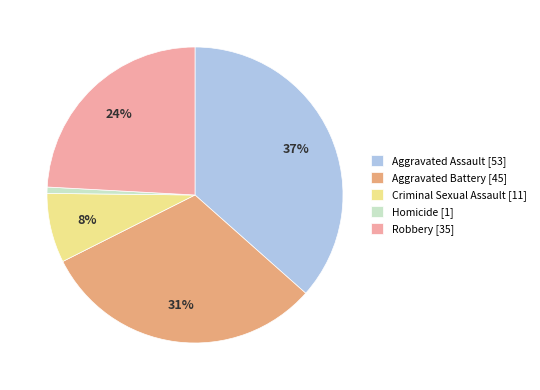

What is the smallest slice in the pie chart?

Homicide